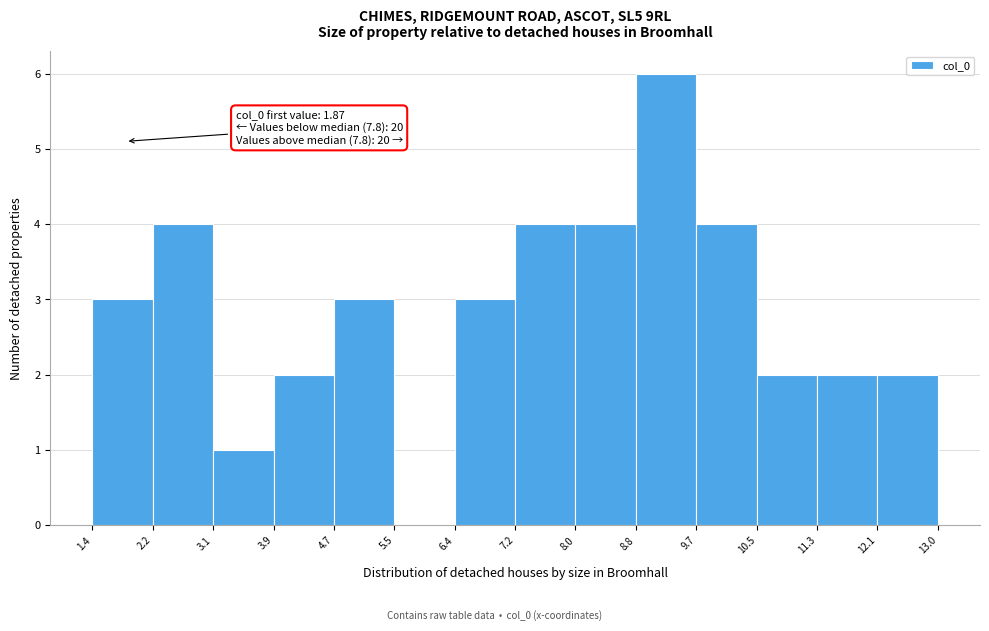

Over which range of the x-axis is the bar tallest?

8.8 to 9.7